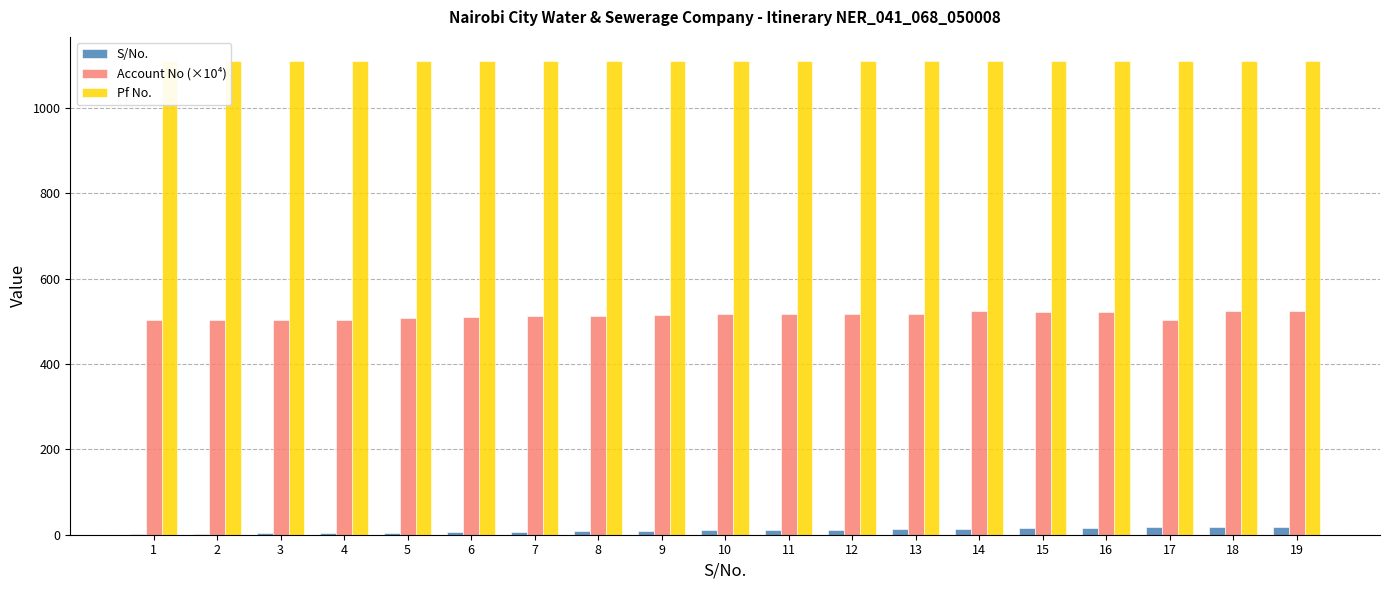

What are all the series names shown in the legend?

S/No., Account No (×10⁴), Pf No.